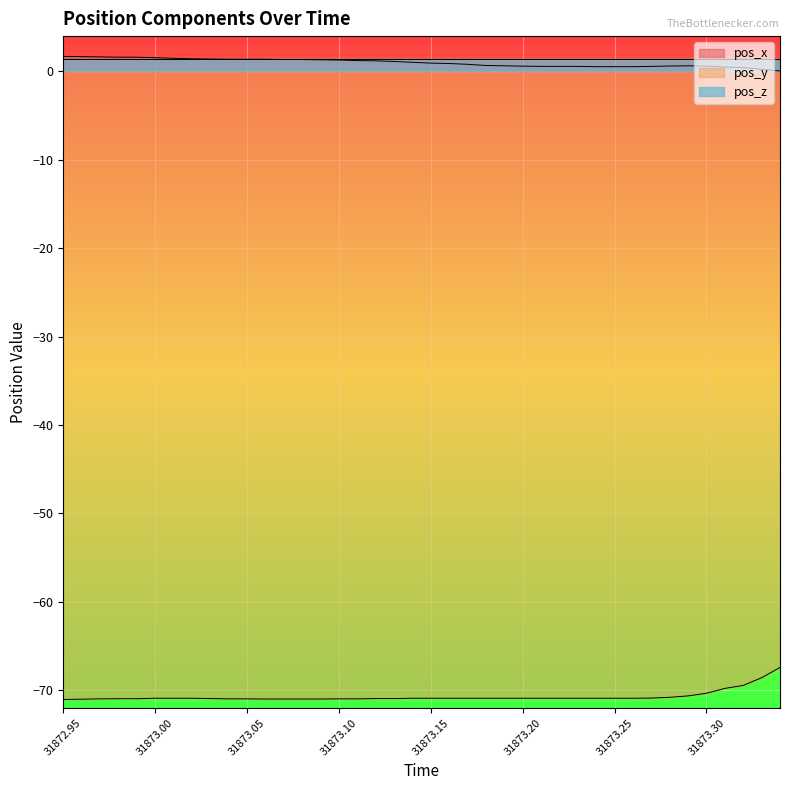

True or false: pos_z and pos_y intersect in this chart.

False